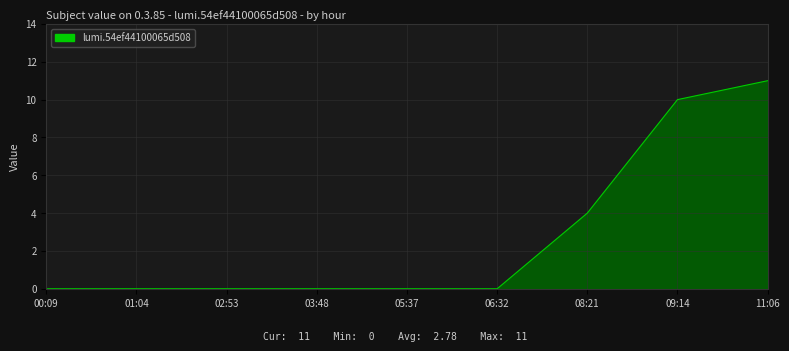

True or false: the data shows 11 at 11:06.

True